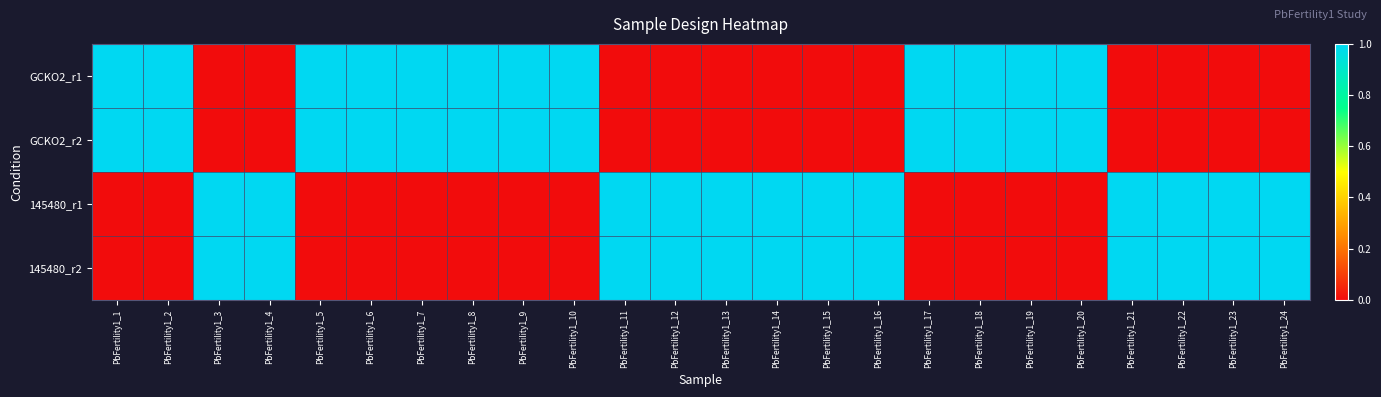

What is the total value across all series at PbFertility1_9?

2